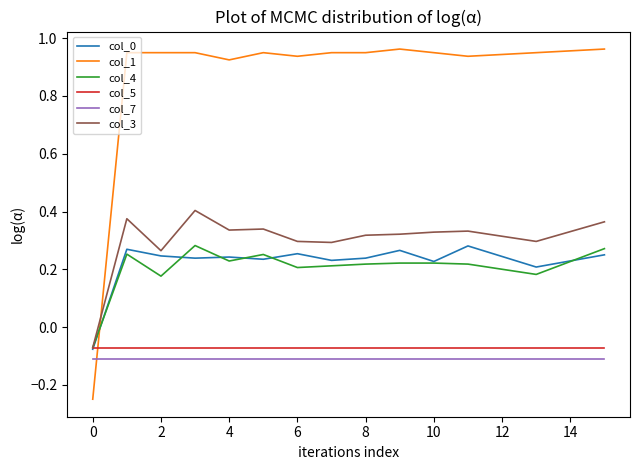

How many series are shown in this chart?

6